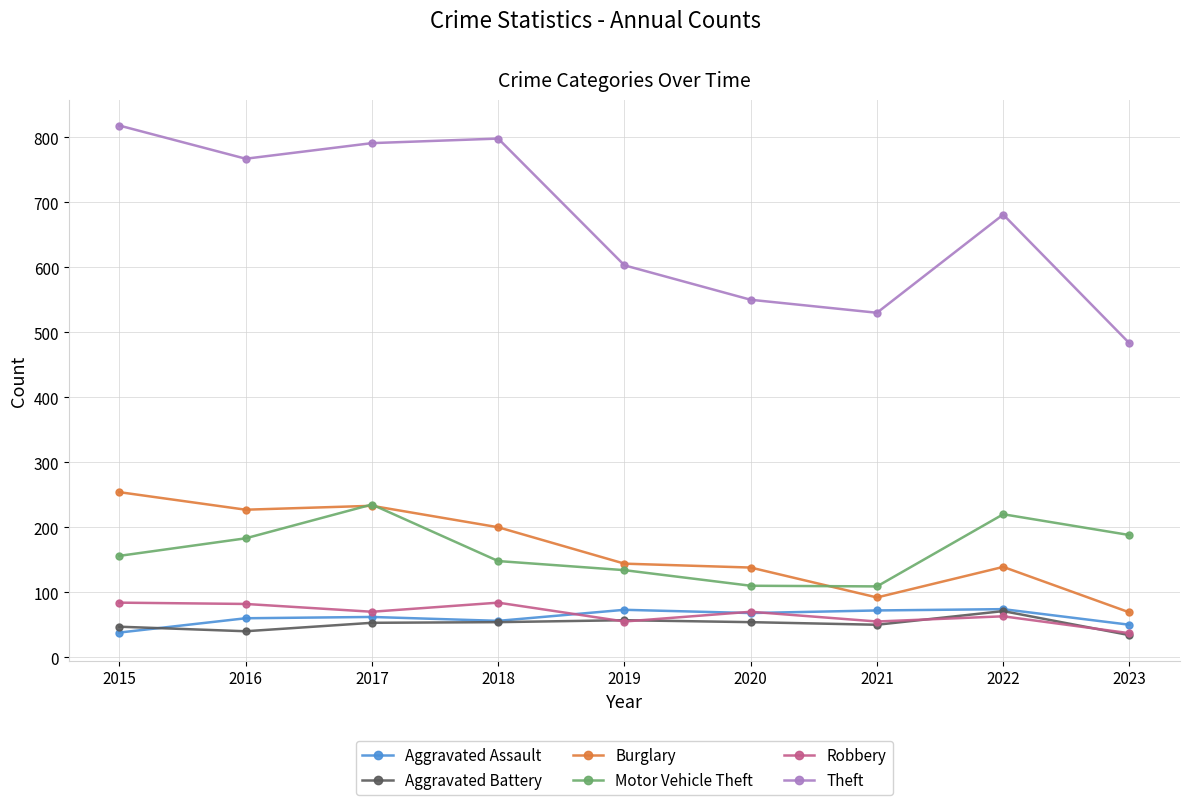

The Aggravated Battery series shows 34 at 2023. True or false?

True